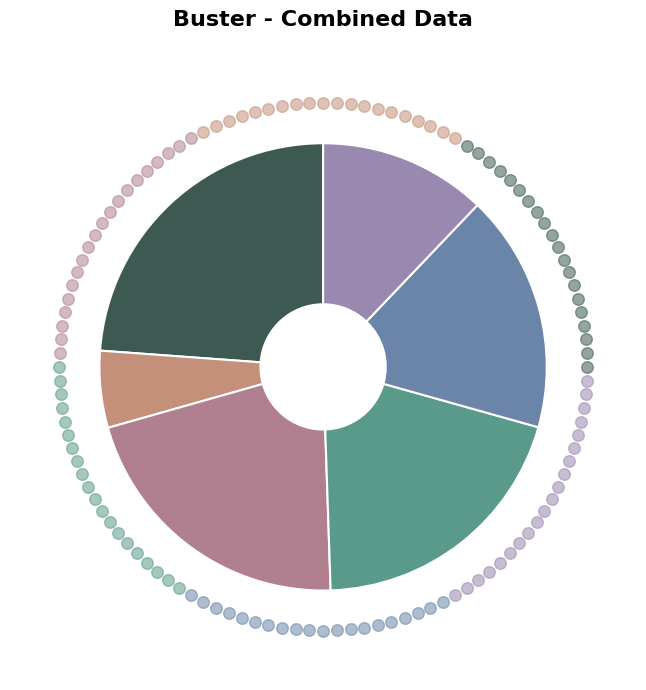

Does any single category account for the majority?

No